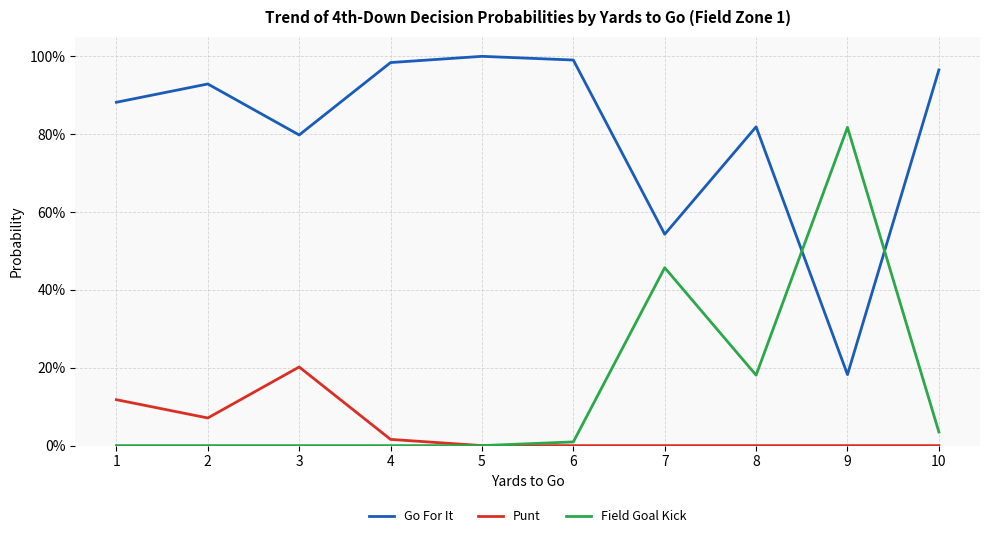

What is the difference between the highest and lowest values at 10?

1.0